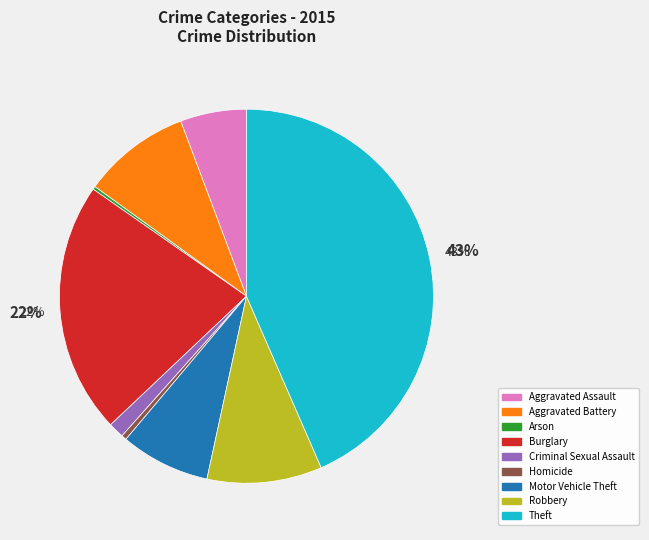

Combined, do Theft and Motor Vehicle Theft account for over 50%?

Yes